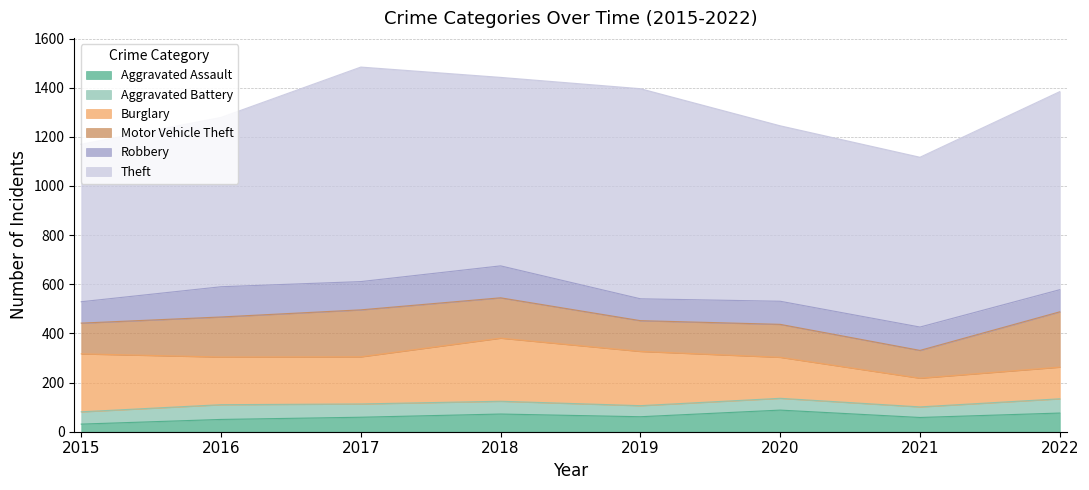

What is the value of the Motor Vehicle Theft point at the 4th from the left?

164